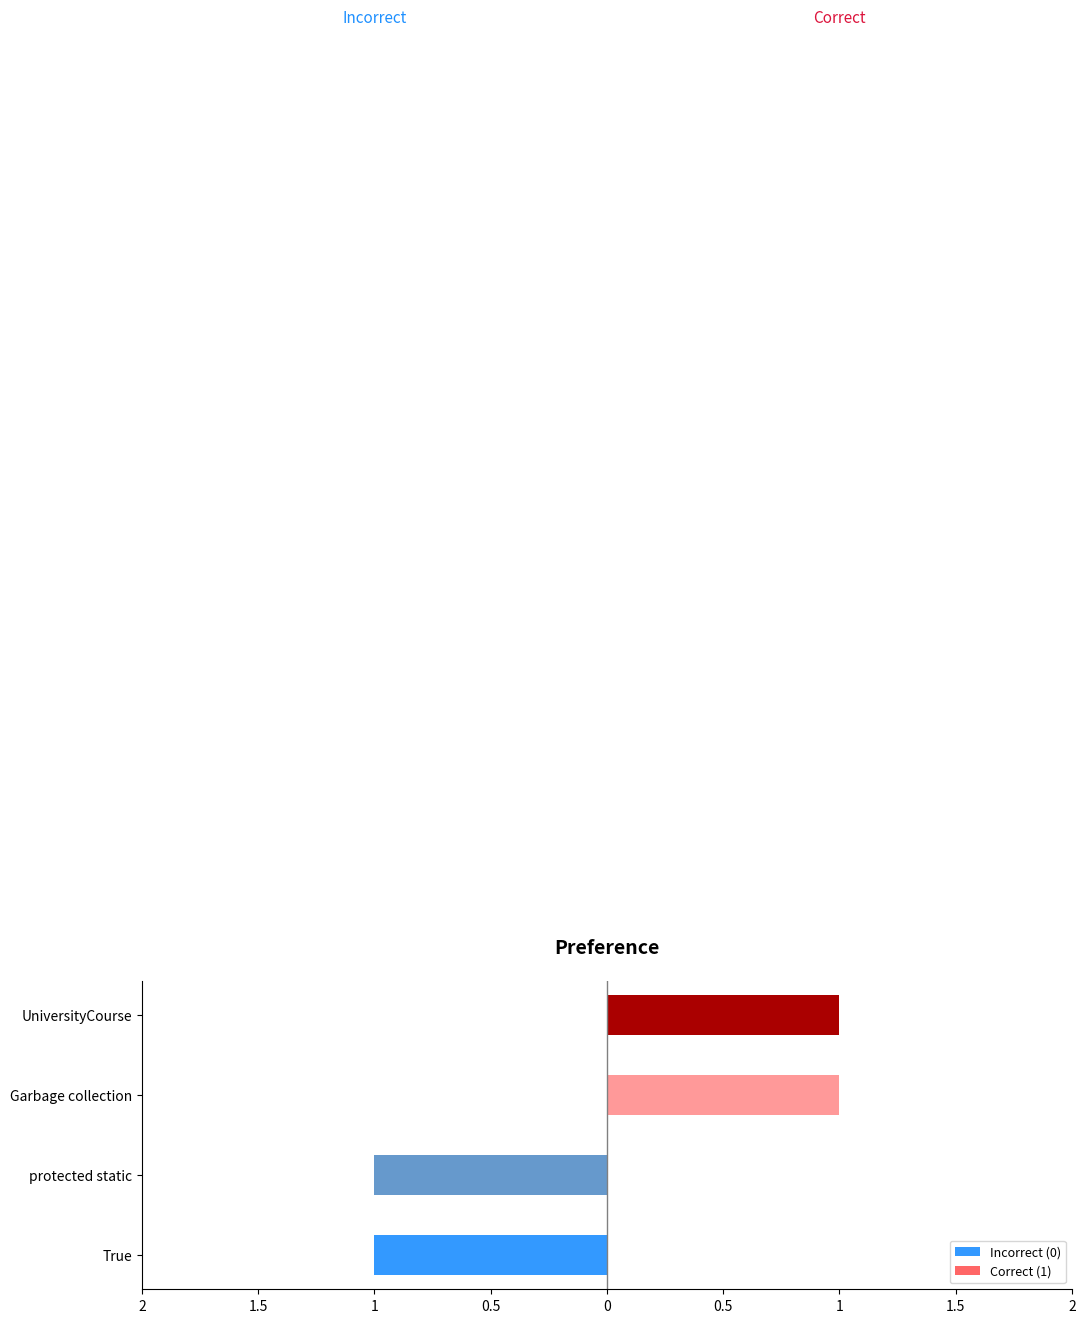

What position from the left is Garbage collection?

3